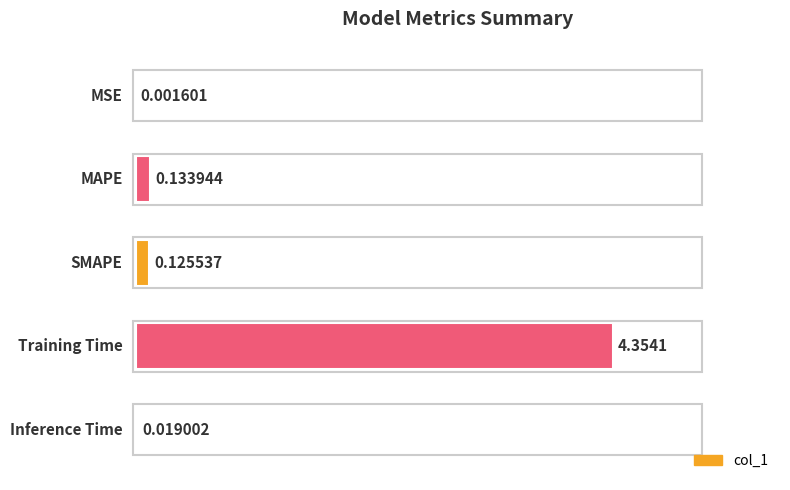

Are the bars horizontal?

Yes